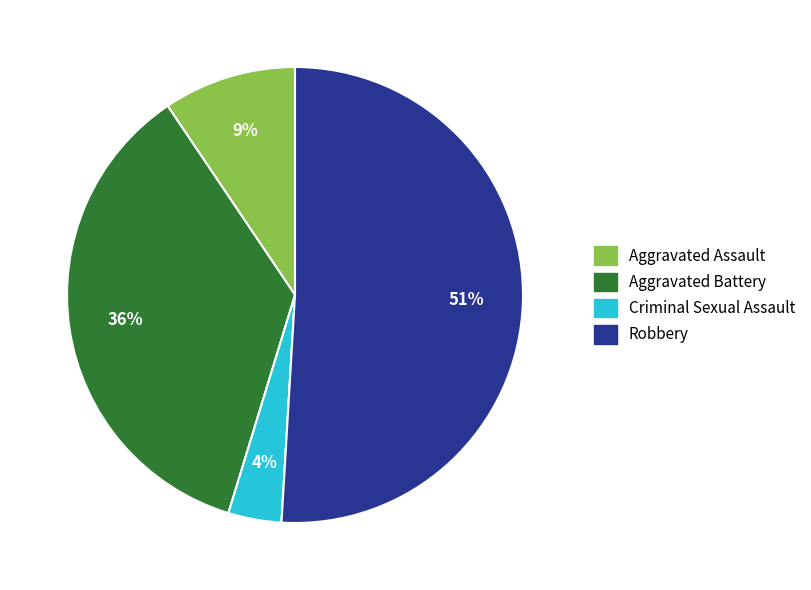

To the nearest percent, what is the average slice percentage?

20%